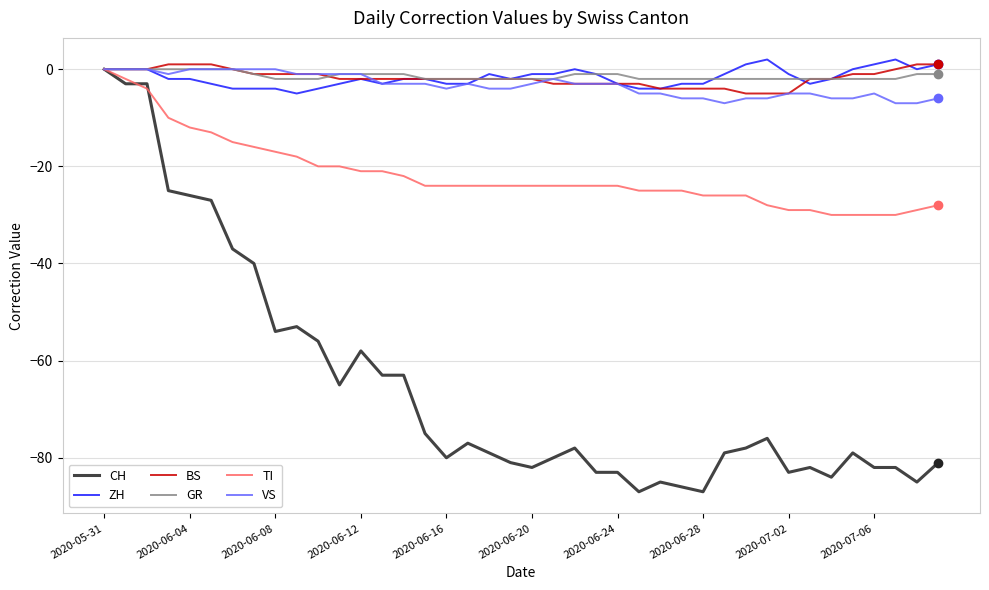

What is the minimum value for BS?

-5